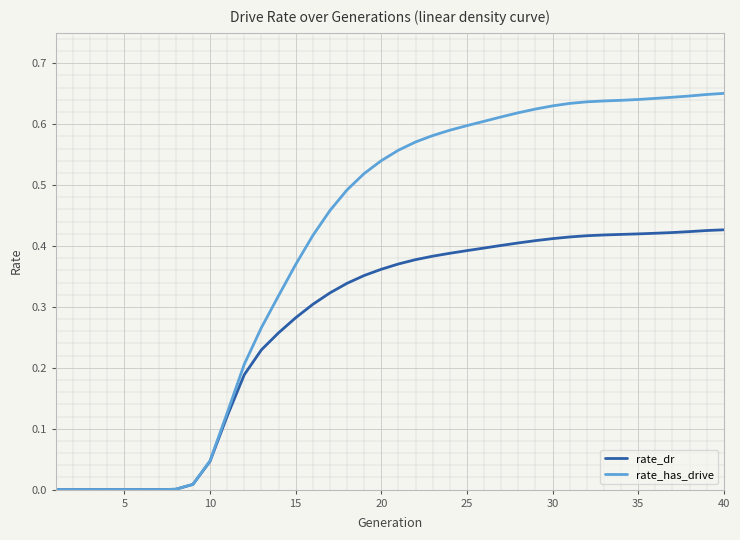

List the series in order of their peak value, lowest first.

rate_dr, rate_has_drive